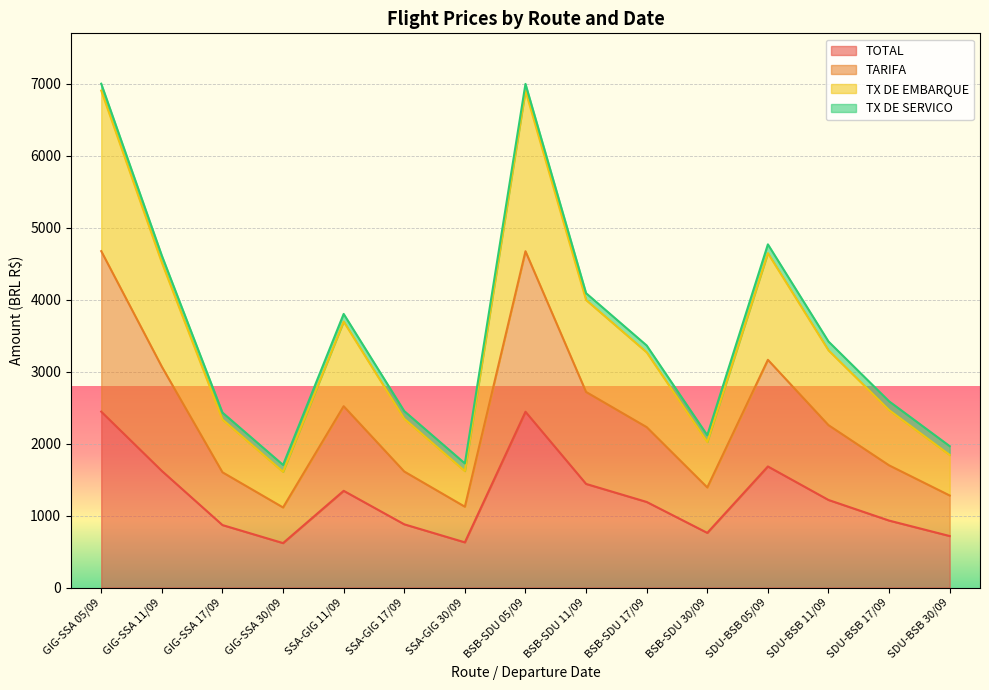

Which has a higher value, BSB-SDU 17/09 or SDU-BSB 05/09?

SDU-BSB 05/09